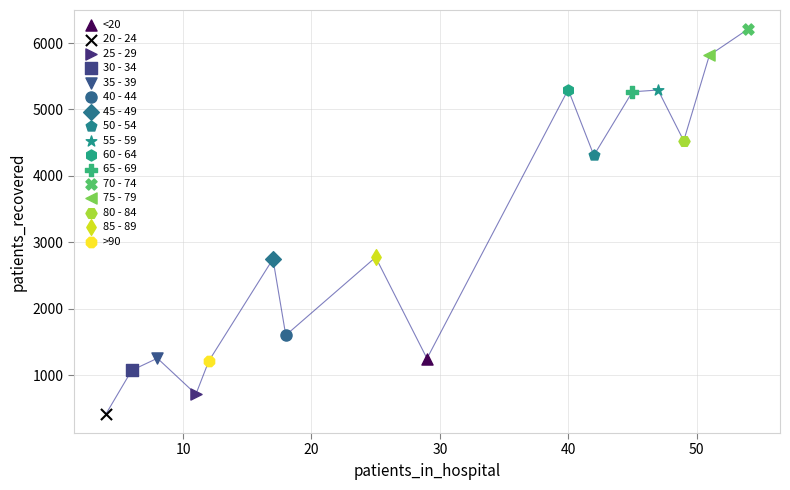

What are all the series names shown in the legend?

<20, 20 - 24, 25 - 29, 30 - 34, 35 - 39, 40 - 44, 45 - 49, 50 - 54, 55 - 59, 60 - 64, 65 - 69, 70 - 74, 75 - 79, 80 - 84, 85 - 89, >90